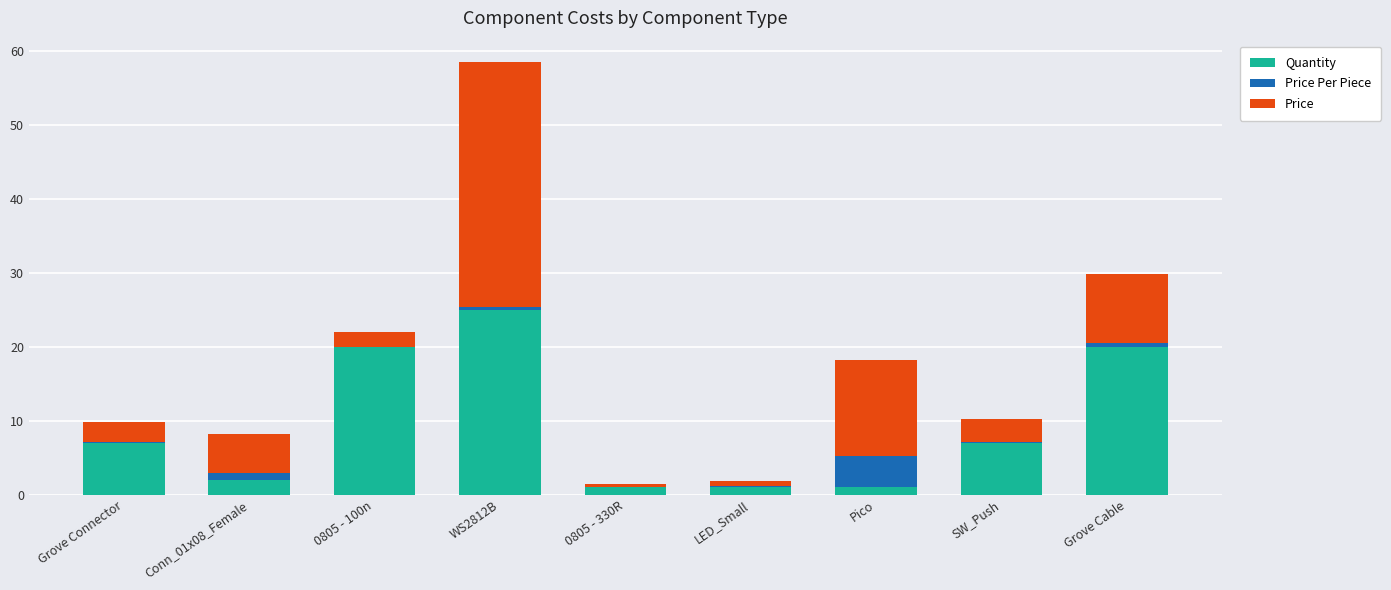

The Quantity series shows 1.0 at 0805 - 330R. True or false?

True